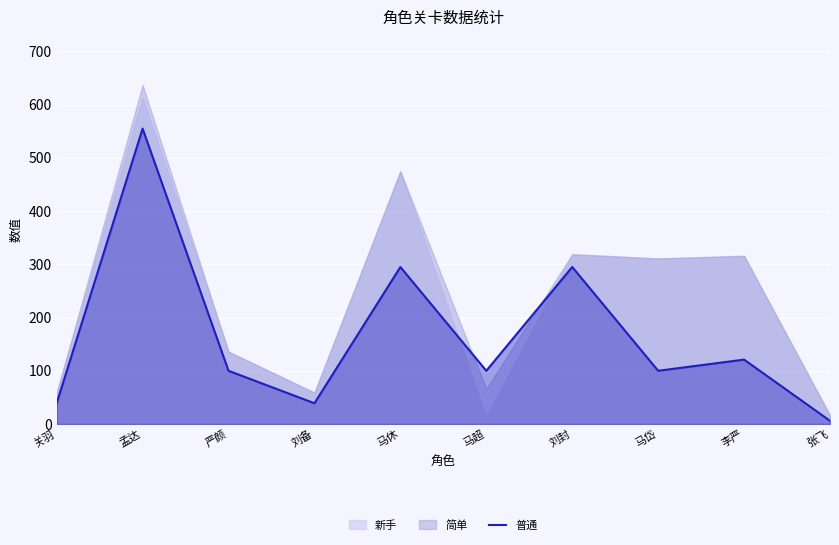

What is the label of the 9th point from the right?

孟达